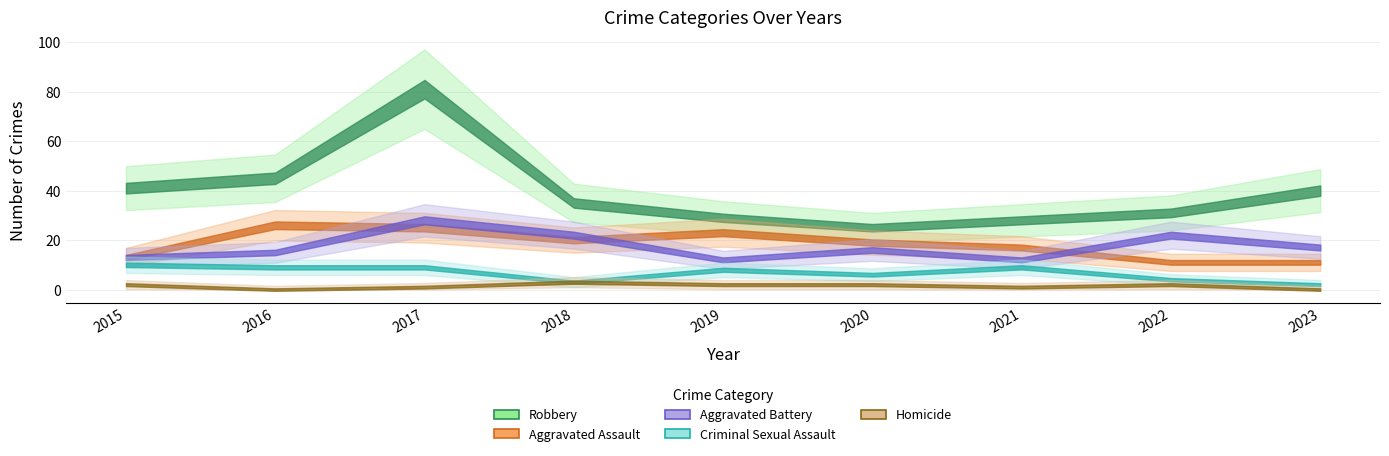

How many interior local peaks does the Criminal Sexual Assault series have?

2